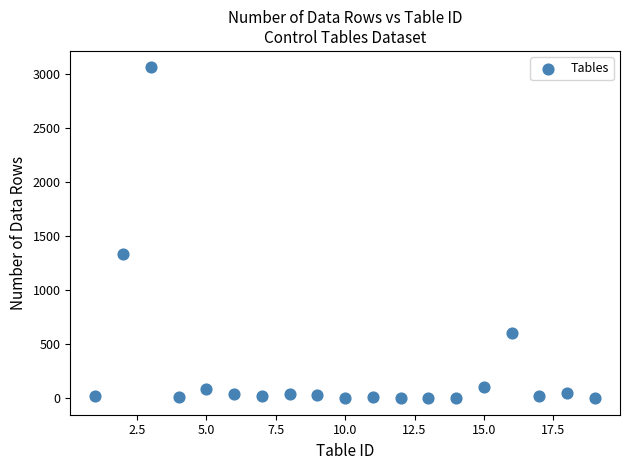

What is the range of X values (max minus min)?

18